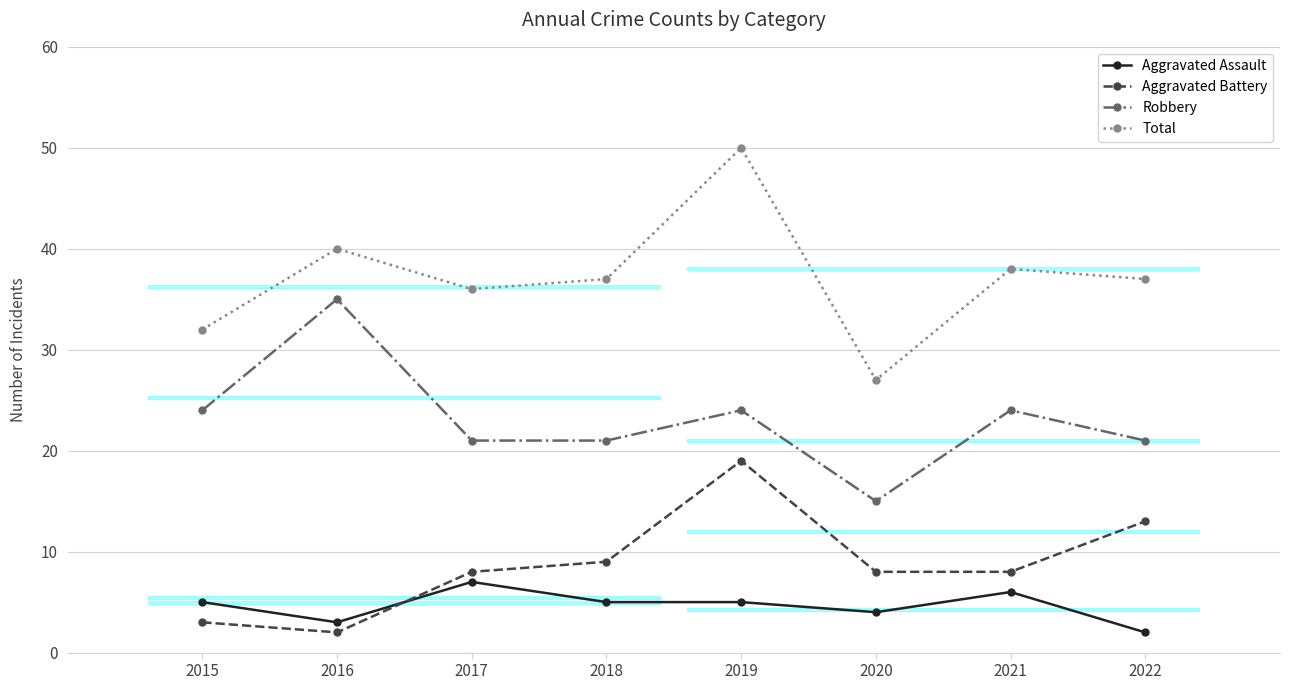

Where does the Robbery series first go above 24?

2016